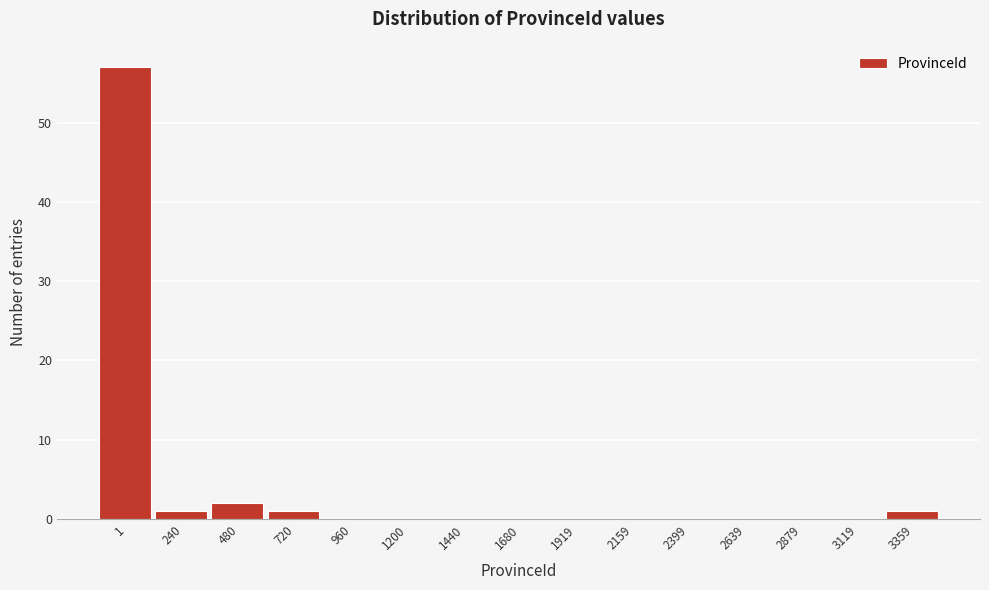

Reading left to right, transcribe all the data shown in this chart.

1=57	240=1	480=2	720=1	960=0	1200=0	1440=0	1680=0	1919=0	2159=0	2399=0	2639=0	2879=0	3119=0	3359=1